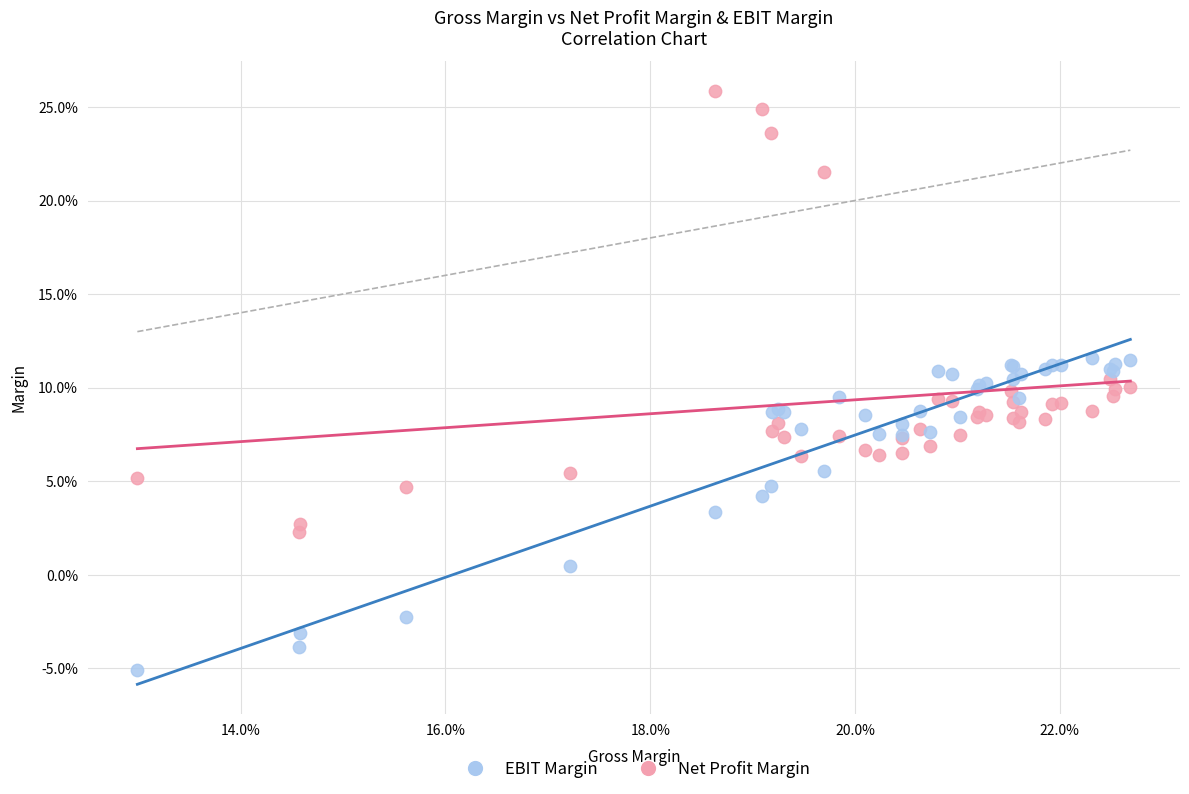

What are all the series names shown in the legend?

EBIT Margin, Net Profit Margin